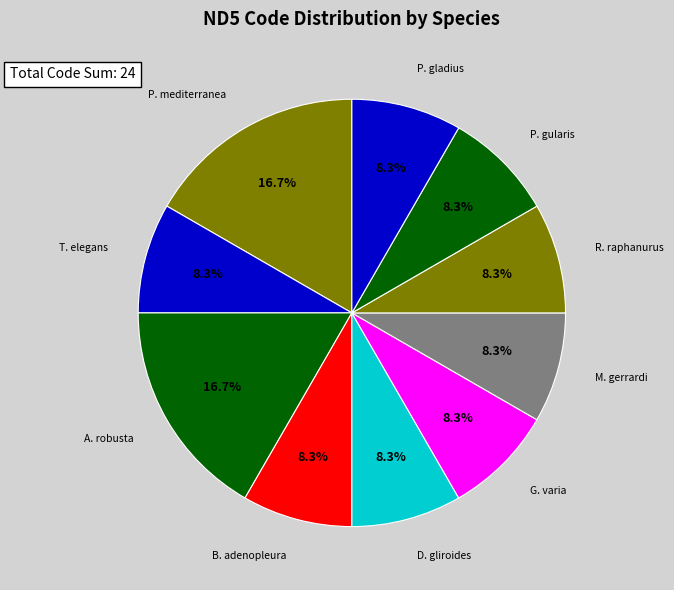

Combined, do P. gularis and G. varia account for over 50%?

No